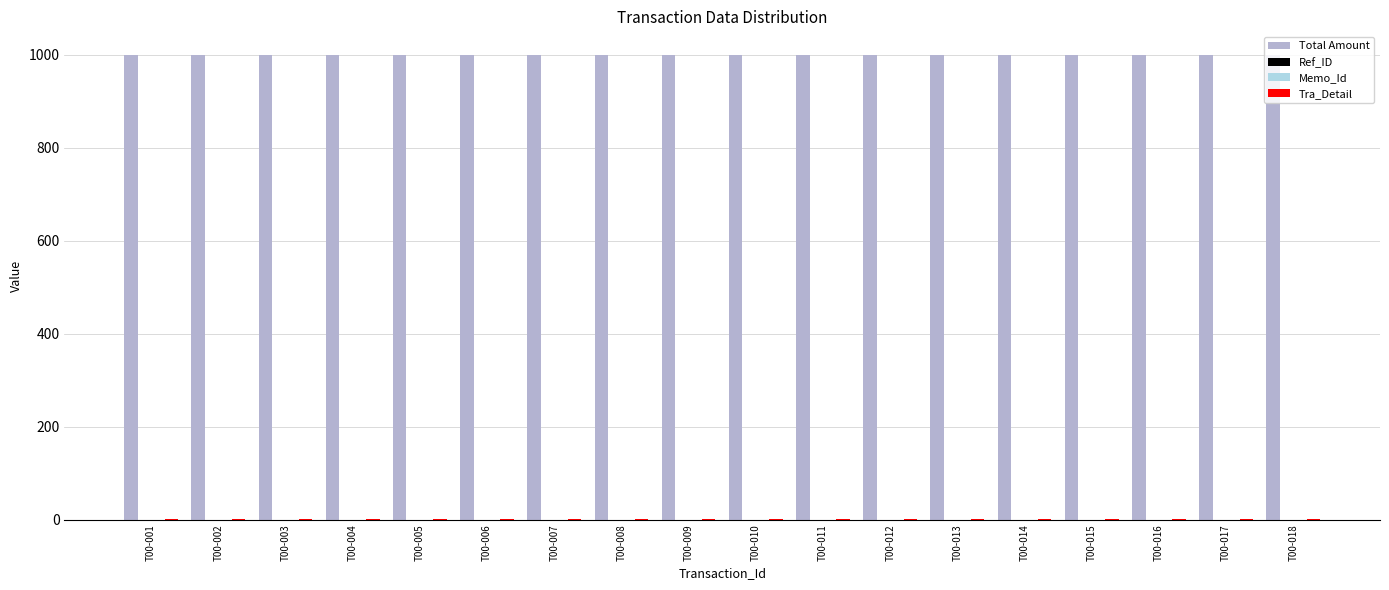

At how many categories does at least one series exceed 563?

18